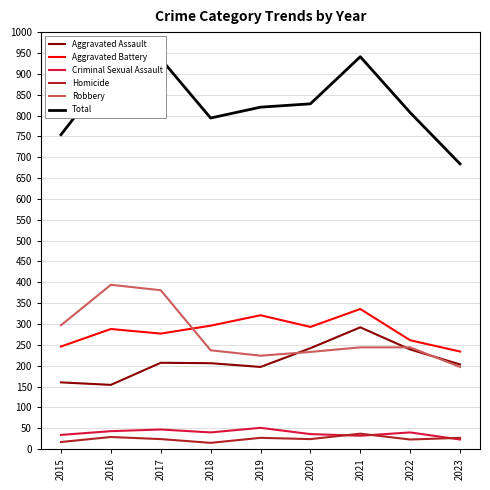

At how many categories does at least one series exceed 199?

9